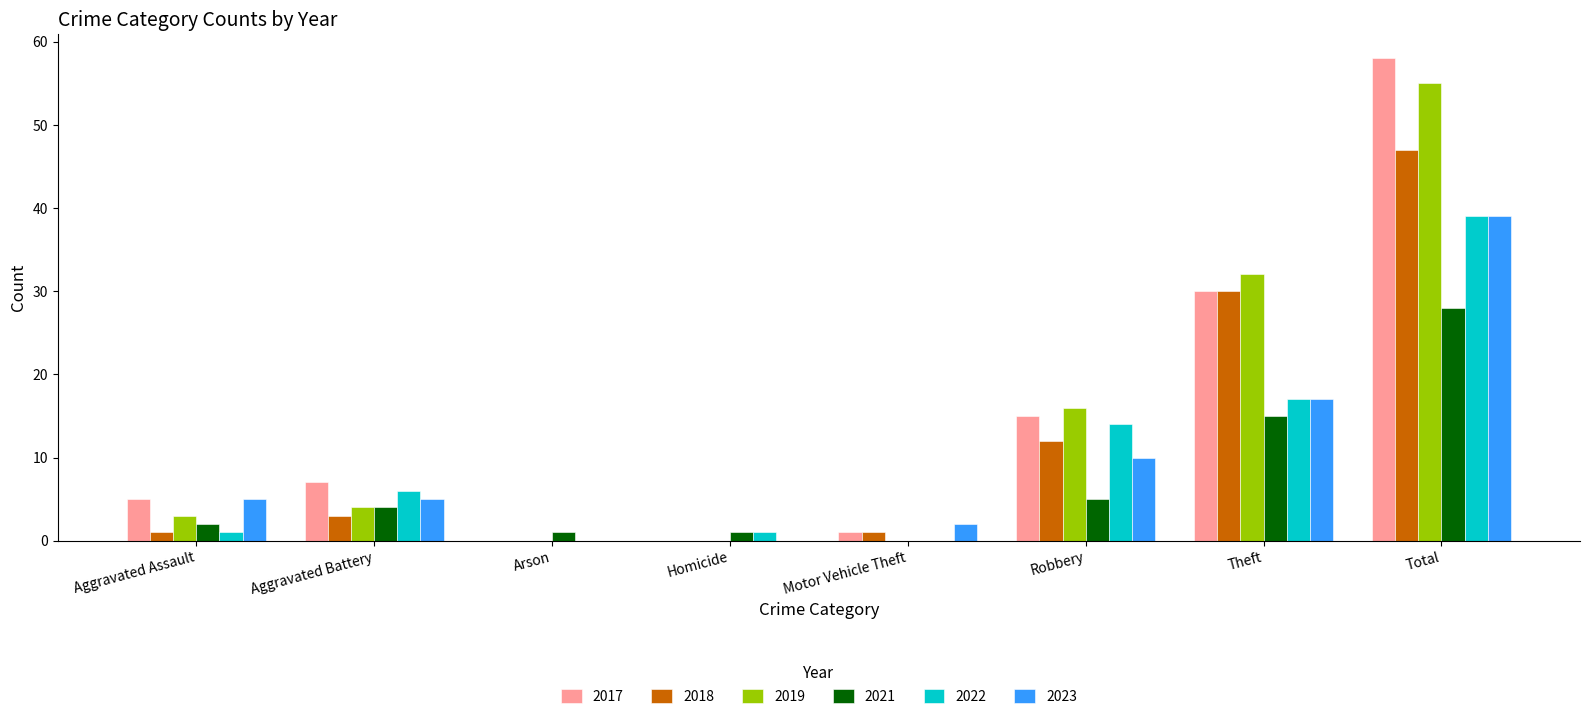

The 2017 series shows 58 at Total. True or false?

True